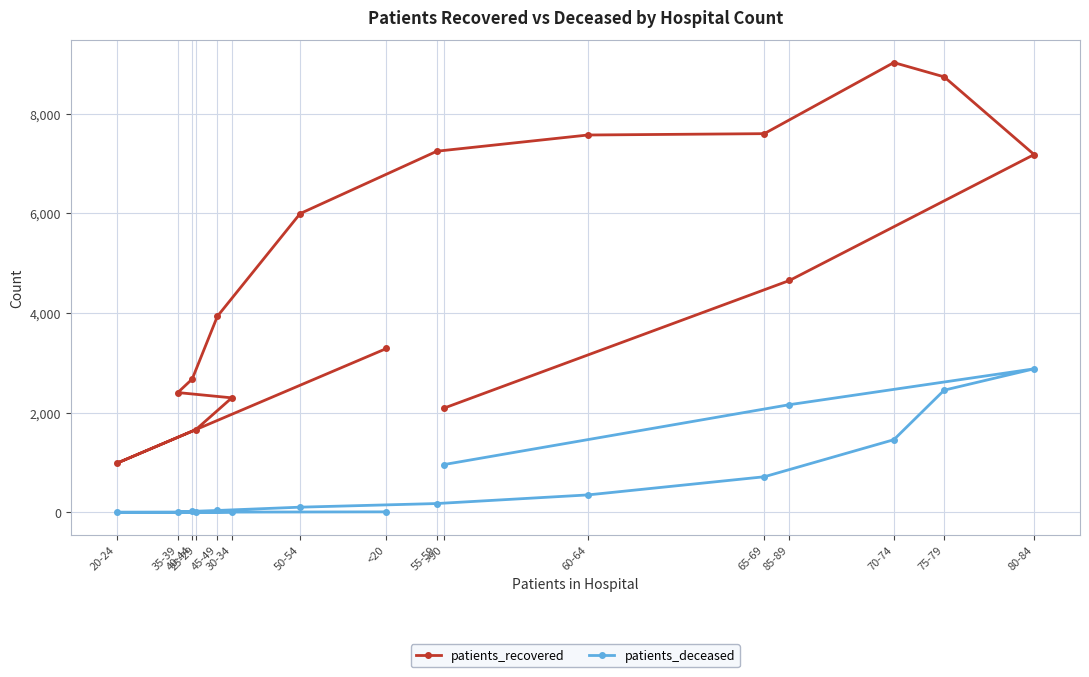

True or false: patients_deceased and patients_recovered intersect in this chart.

False